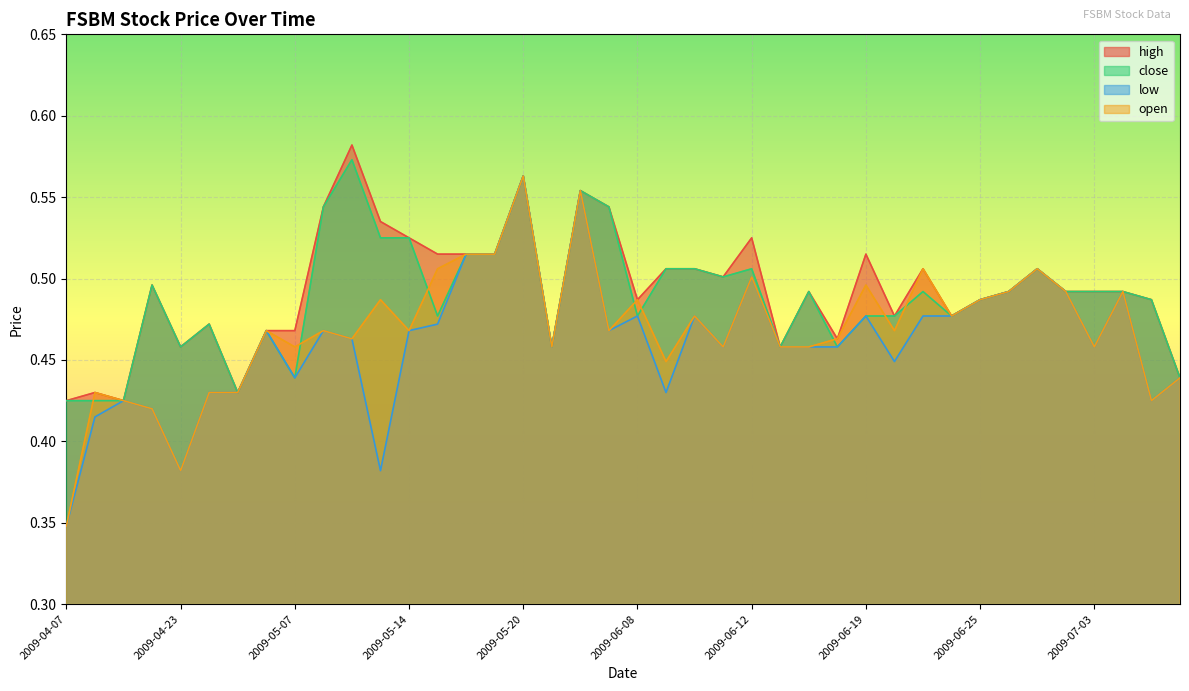

What is the lowest value of the high series?

0.4